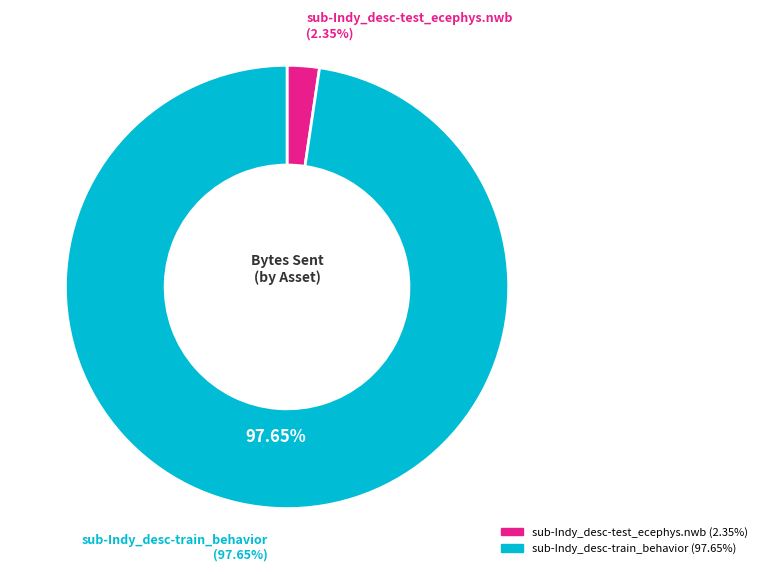

Which slice is the smallest?

sub-Indy_desc-test_ecephys.nwb